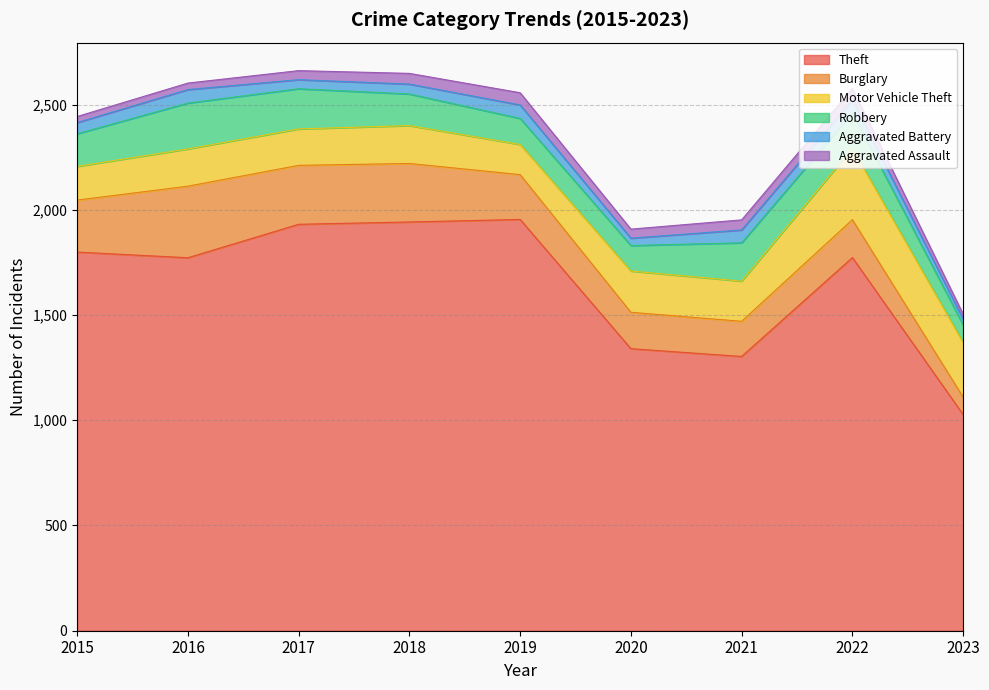

How many interior local valleys does the Motor Vehicle Theft series have?

3